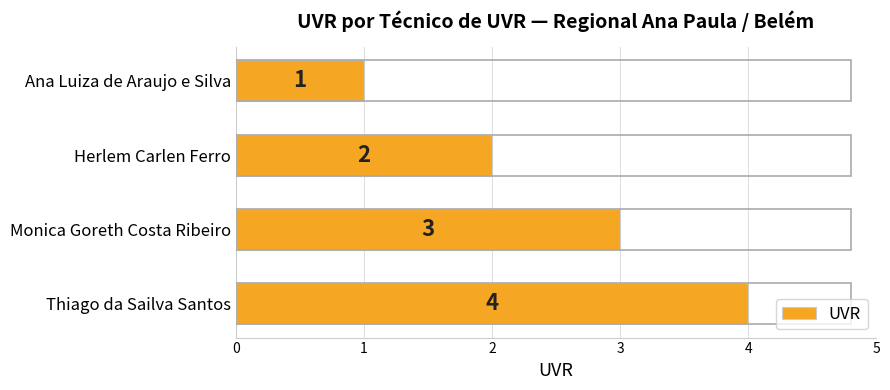

What is the change in value from Ana Luiza de Araujo e Silva to Monica Goreth Costa Ribeiro?

+2